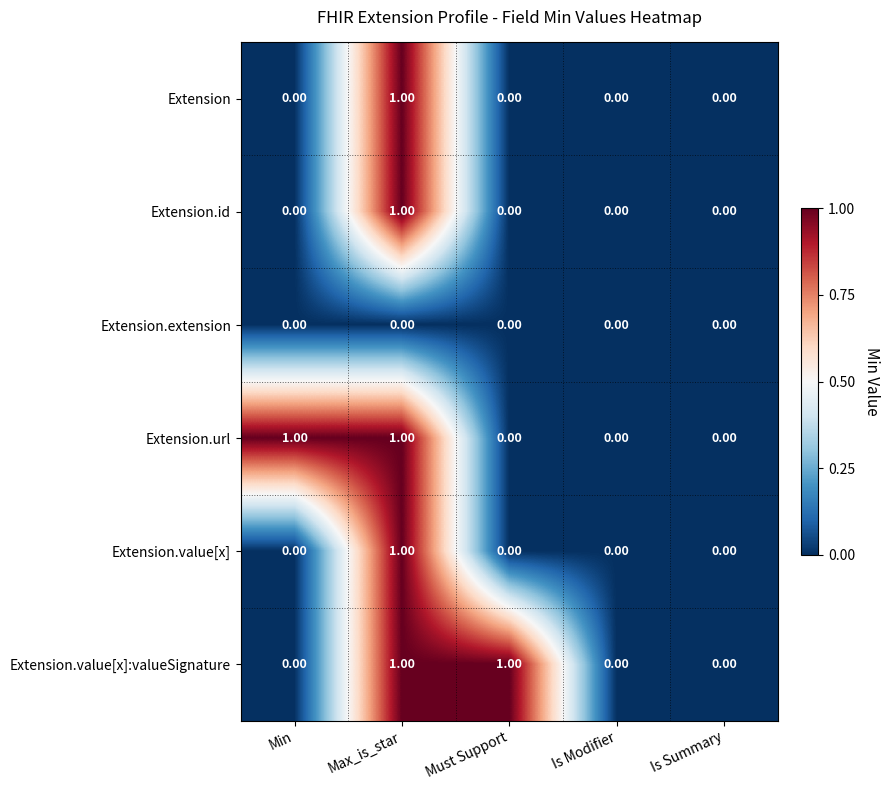

Is the value of Extension.url at Is Summary greater than the value of Extension.value[x] at Max_is_star?

No